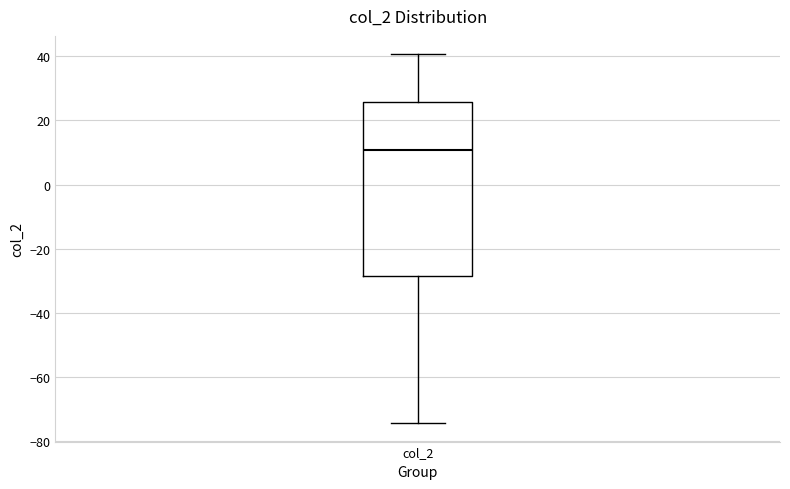

Read this box plot against the y-axis: the position of the median line, the range covered by the box, and the ends of both whiskers. The values are not printed on the chart, so give them approximately, as read against the axis.

median 10, box -28 to 26, whiskers -74 to 40